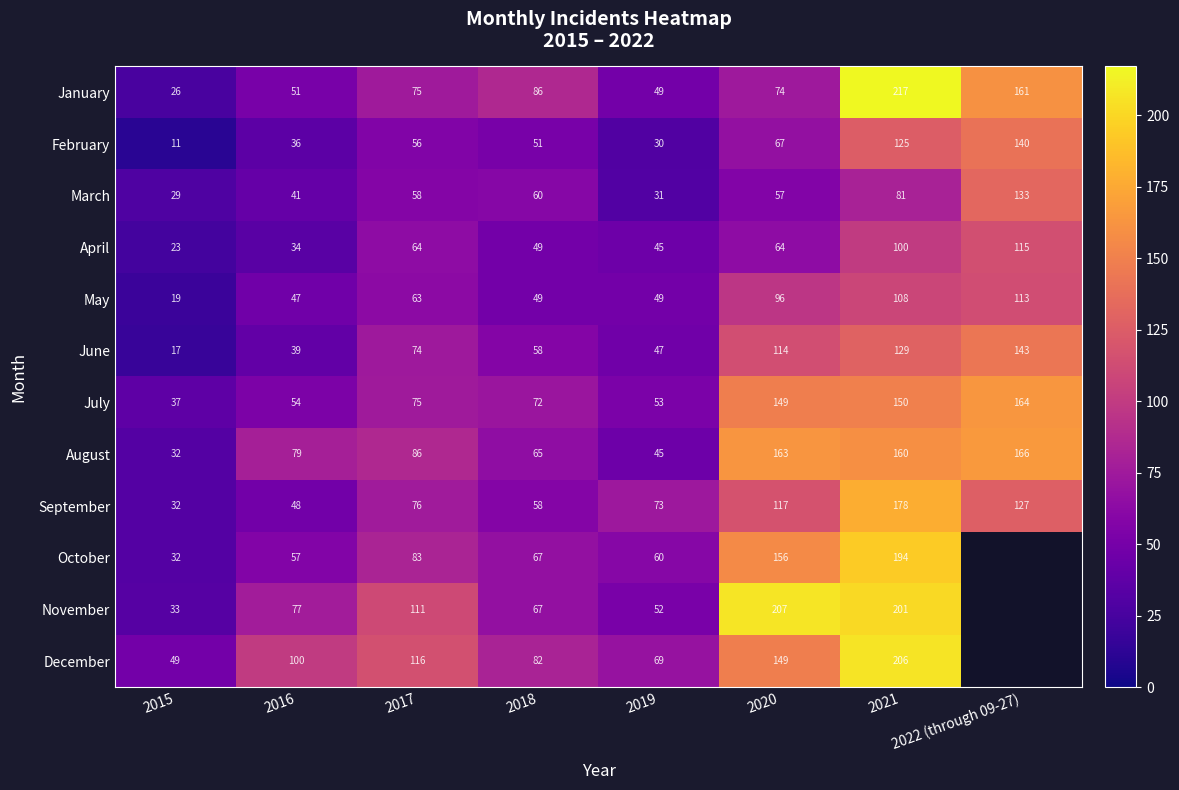

Is the value of September at 2018 greater than the value of May at 2015?

Yes